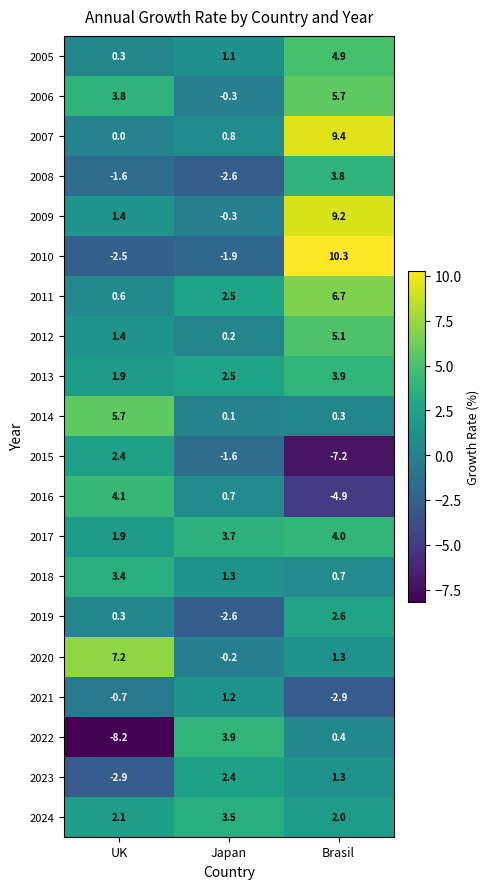

Read the 2018 value at UK.

3.4